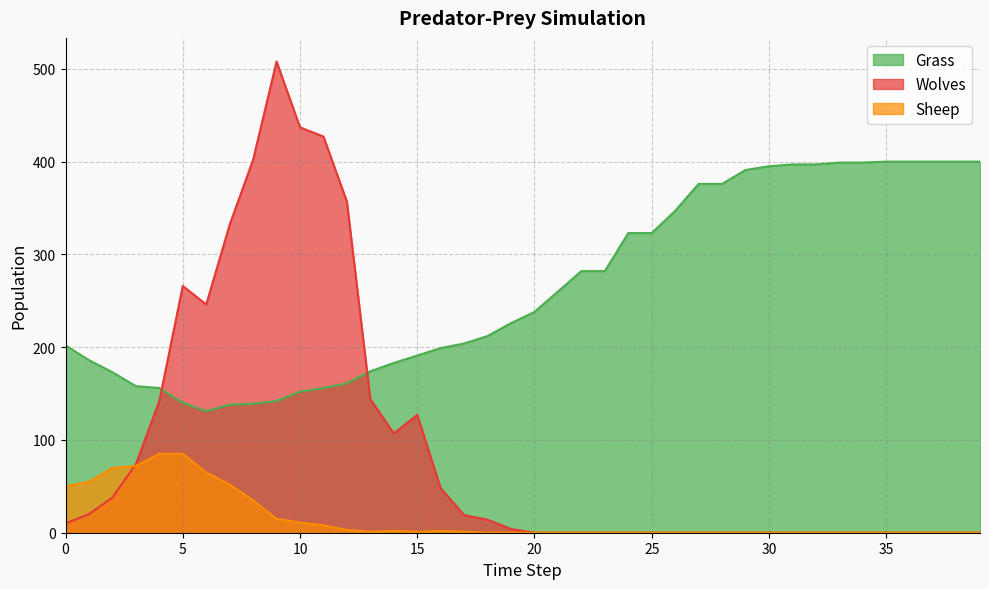

What are all the series names shown in the legend?

Grass, Wolves, Sheep